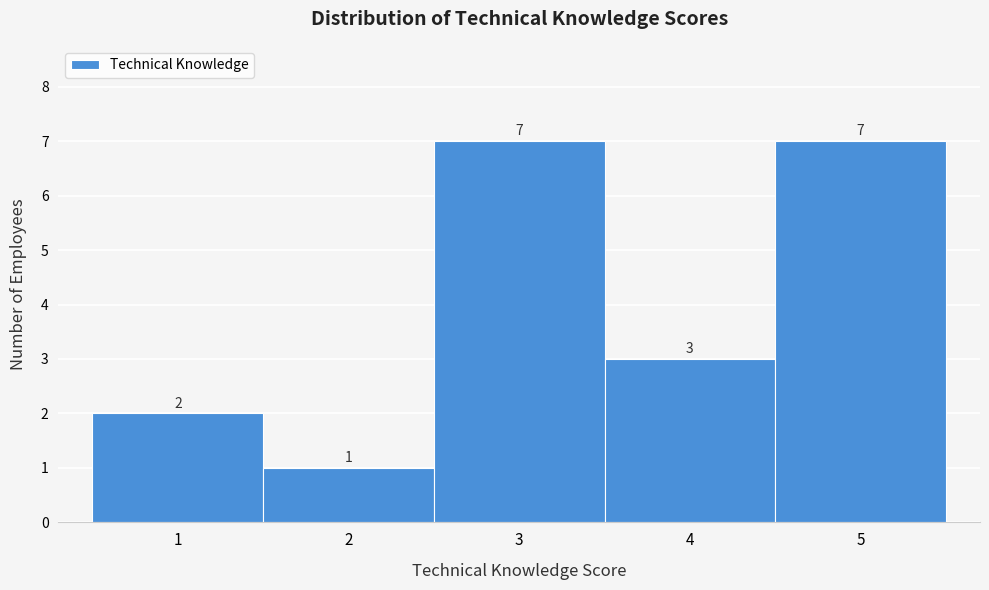

Reading left to right, transcribe this chart: for each bar, give the range it covers on the x-axis and its height.

0.5 to 1.5: 2
1.5 to 2.5: 1
2.5 to 3.5: 7
3.5 to 4.5: 3
4.5 to 5.5: 7